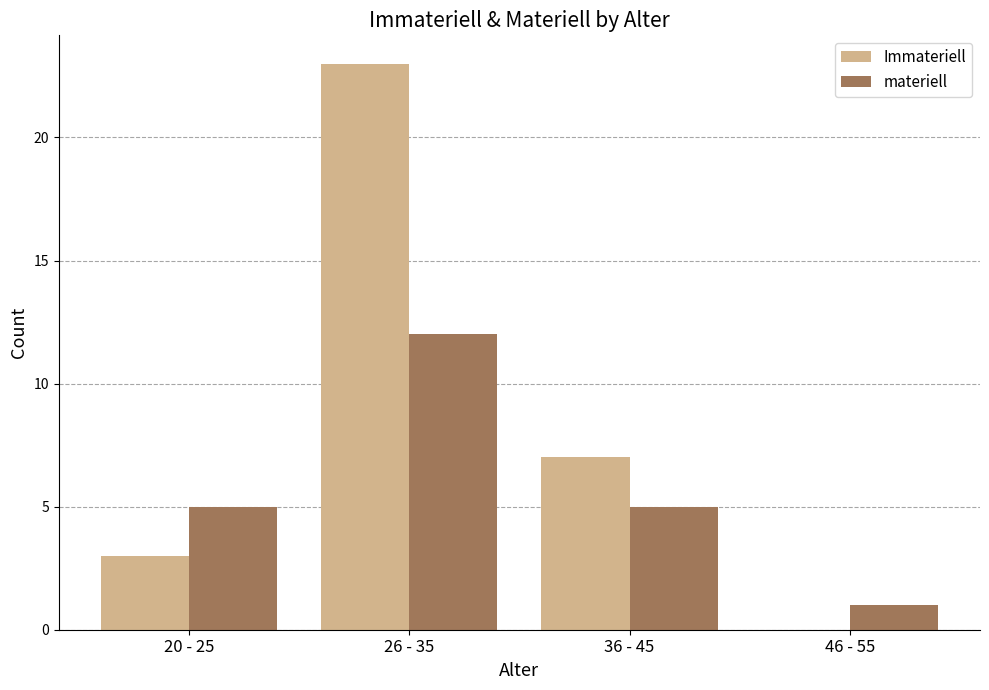

The materiell series shows 2 at 46 - 55. True or false?

False